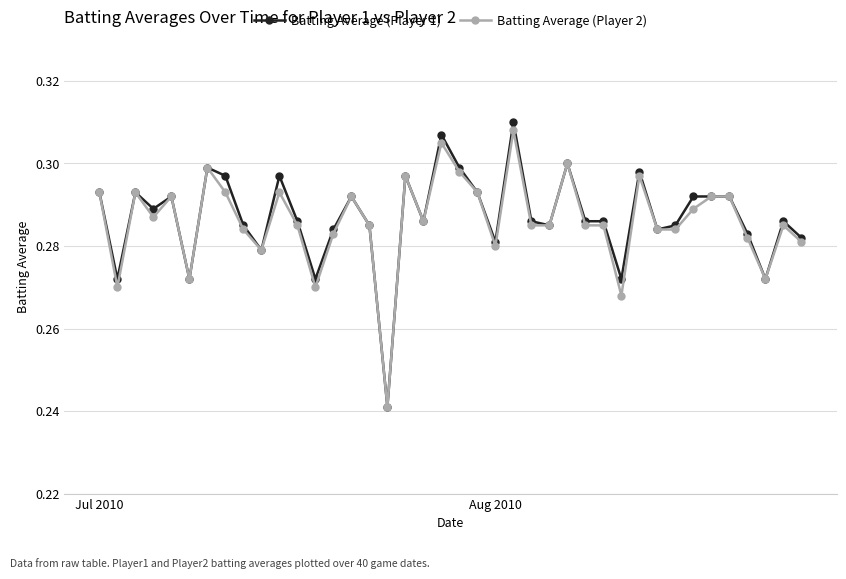

Count the Batting Average (Player 2) values in the range 0 to 1.

40